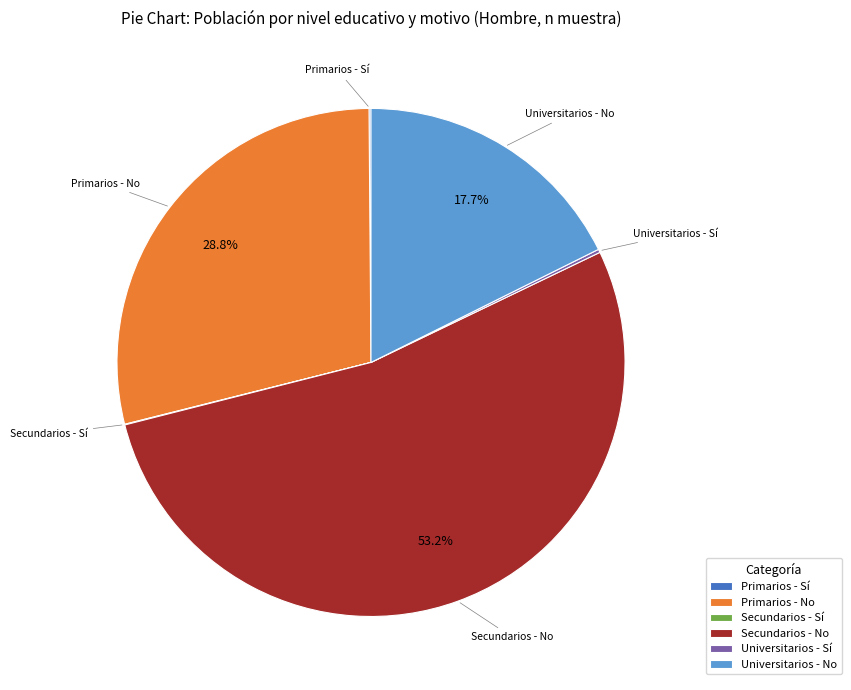

How much of the chart is everything except Primarios - No?

71.2%